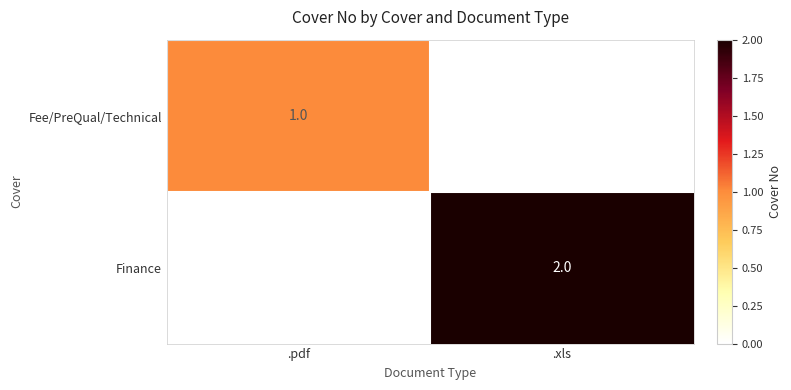

At which category is the sum across all series the highest?

.xls